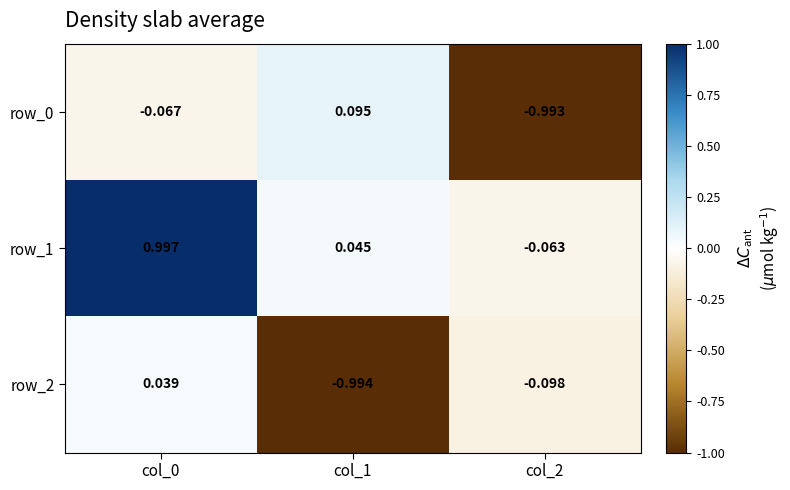

At which label is row_0 closest to 0?

col_0